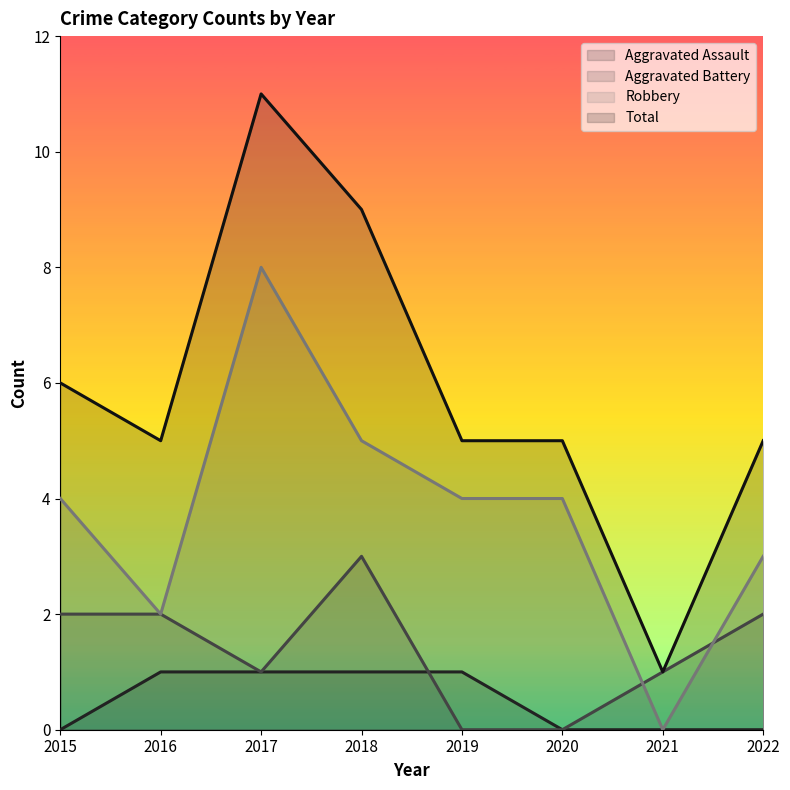

Does the chart display data point markers on the line(s)?

No